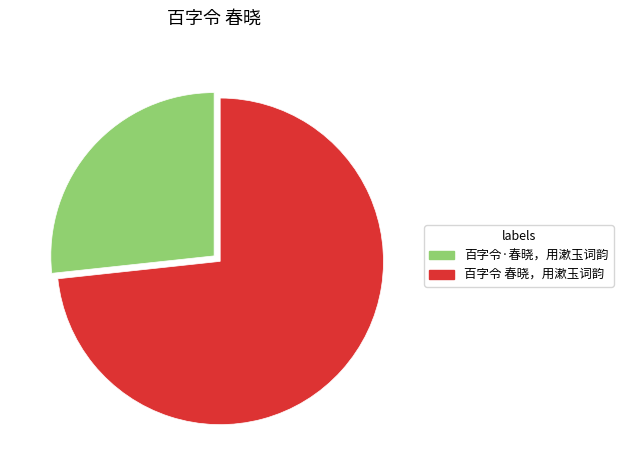

What is the smallest slice in the pie chart?

百字令·春晓，用漱玉词韵